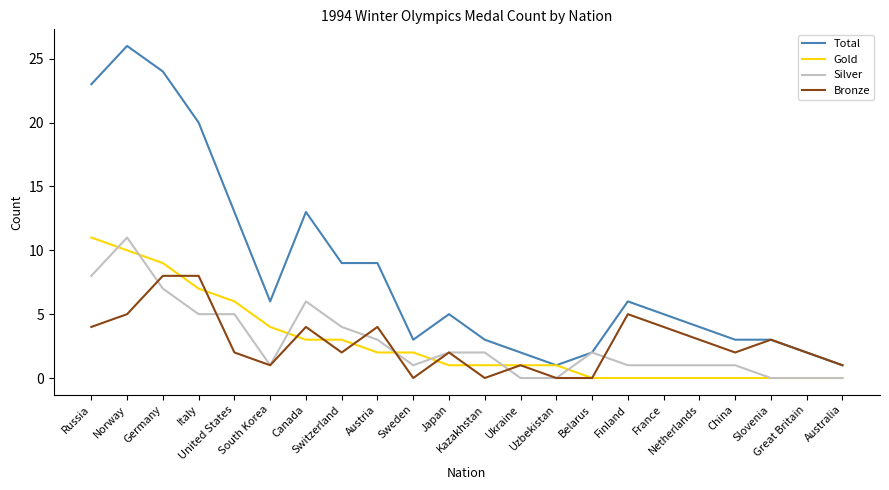

Which series has the largest total across all categories?

Total